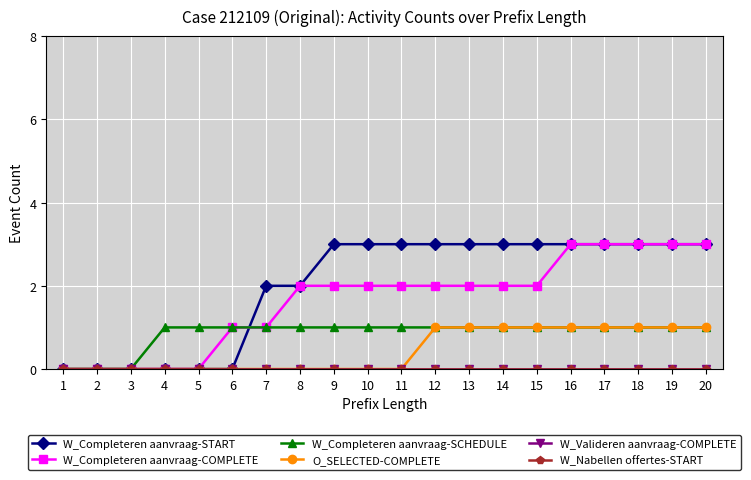

How many W_Completeren aanvraag-START values are between 0 and 3?

20